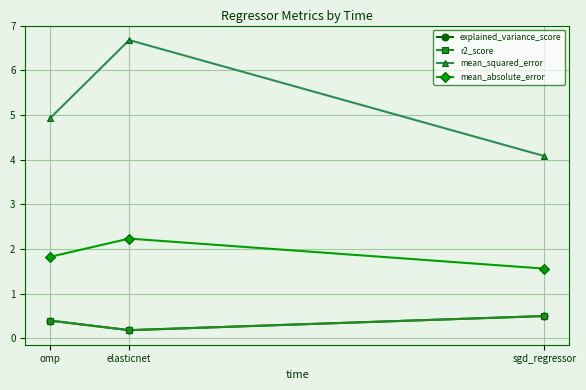

What is the difference between the maximum and minimum values in the mean_squared_error series?

2.6